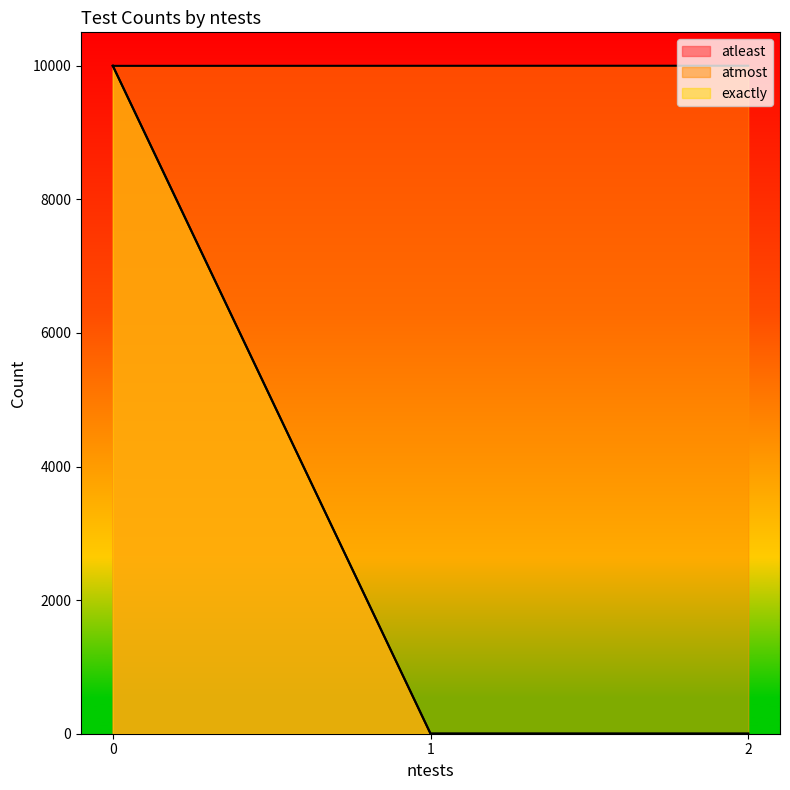

Reading right to left, extract all data points from this chart.

atleast: 2=1	1=2	0=10000
atmost: 2=10000	1=9999	0=9998
exactly: 2=1	1=1	0=9998